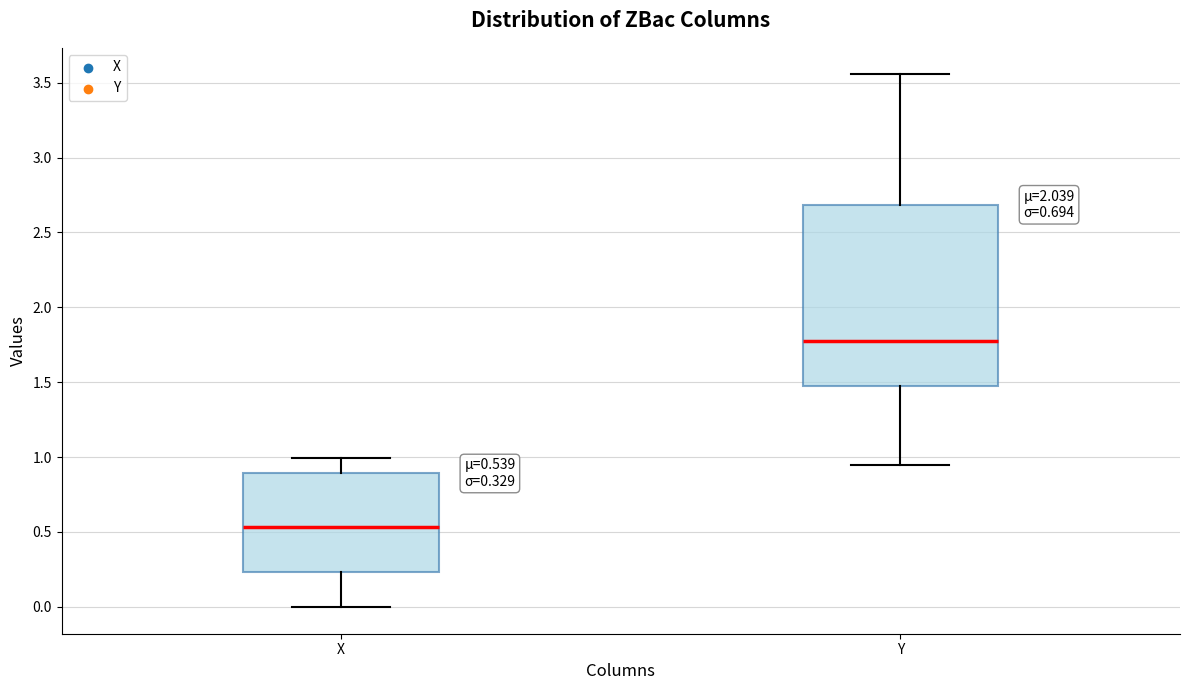

Which box's median line is the lowest?

X